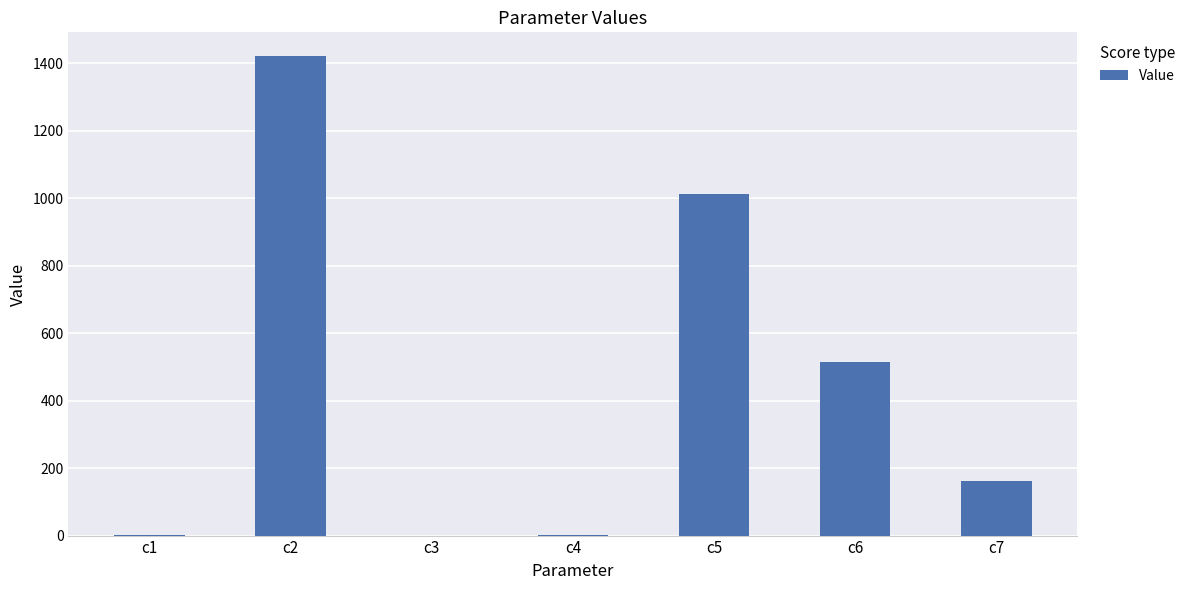

What is the ratio of the value at c7 to the value at c6?

0.3